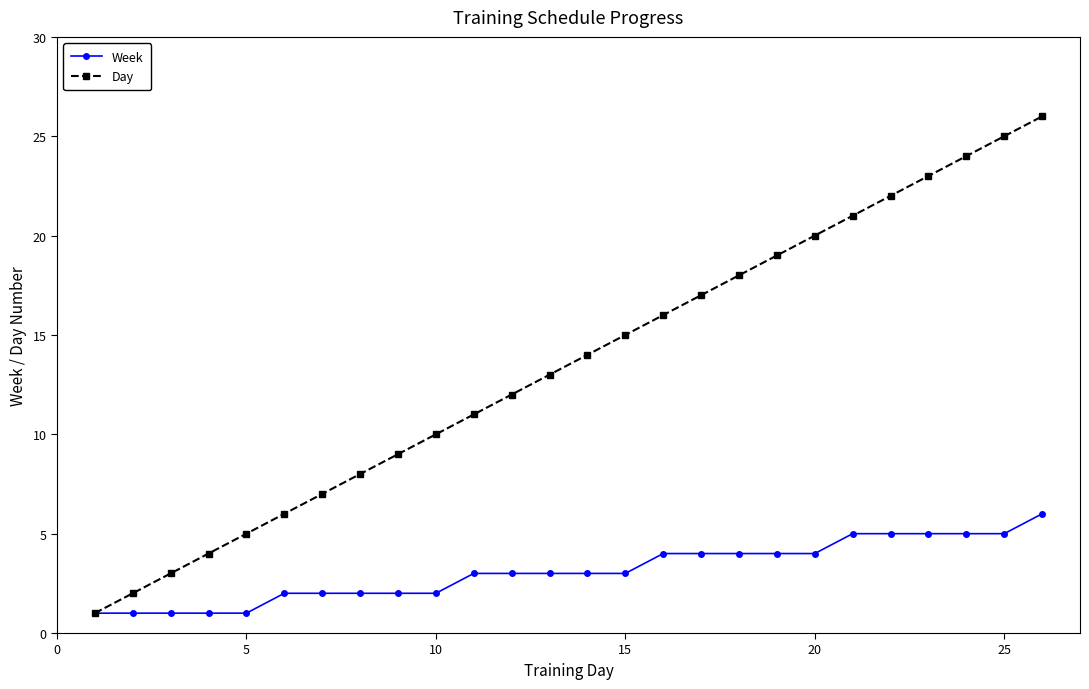

What is the highest value of the Week series?

6